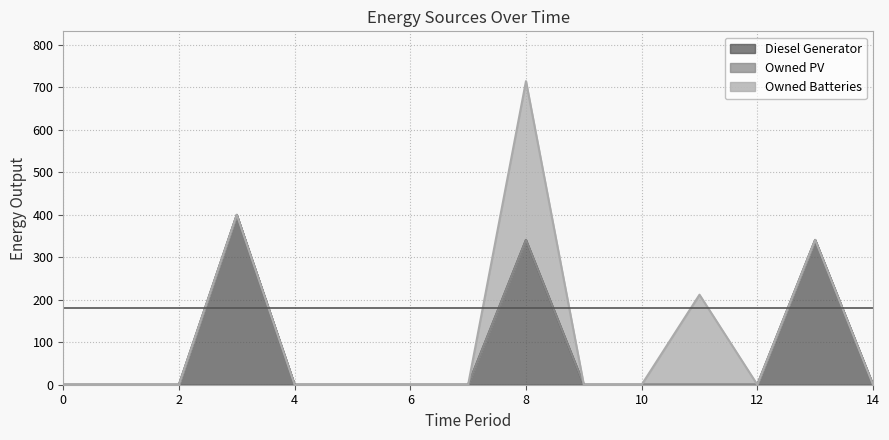

Which series has the widest spread of values?

Diesel Generator